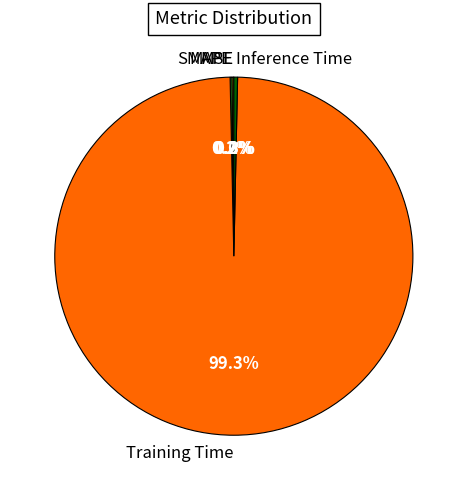

Does any single category account for the majority?

Yes